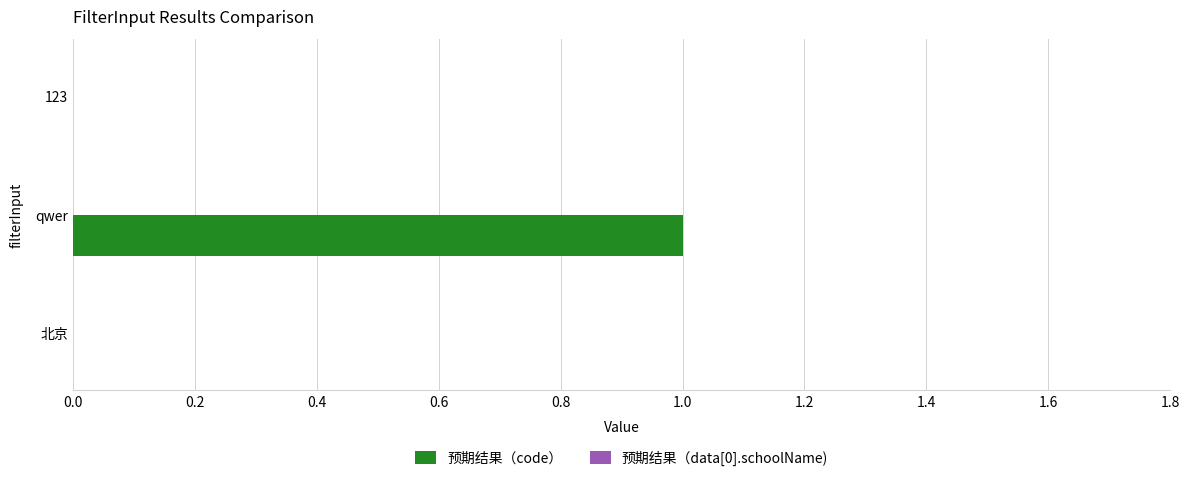

At which category does the chart reach its peak across all series?

qwer